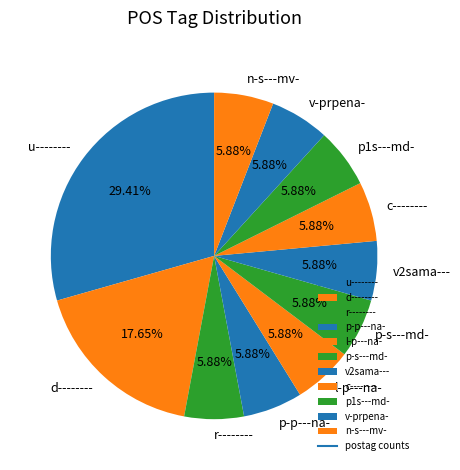

What is the ratio of the value at d-------- to the value at p-s---md-?

3.0